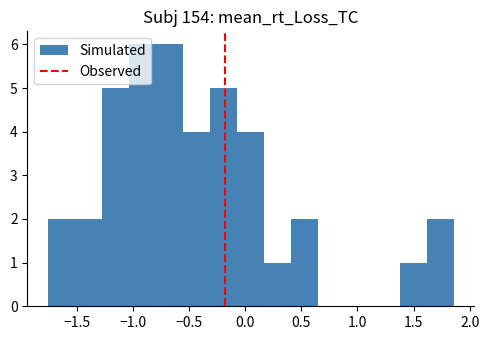

Reading left to right, list every bar in this chart as the range it spans on the x-axis followed by its height. Neither the bar edges nor the heights are printed on the chart, so give them approximately, as read against the axes.

-1.75 to -1.50: 2
-1.50 to -1.30: 2
-1.30 to -1.05: 5
-1.05 to -0.80: 6
-0.80 to -0.55: 6
-0.55 to -0.30: 4
-0.30 to -0.05: 5
-0.05 to 0.15: 4
0.15 to 0.40: 1
0.40 to 0.65: 2
0.65 to 0.90: 0
0.90 to 1.15: 0
1.15 to 1.40: 0
1.40 to 1.60: 1
1.60 to 1.85: 2